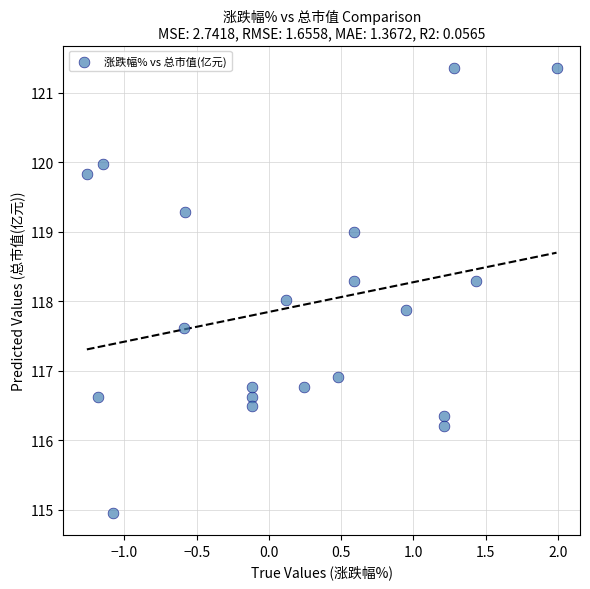

What is the range of X values (max minus min)?

3.2